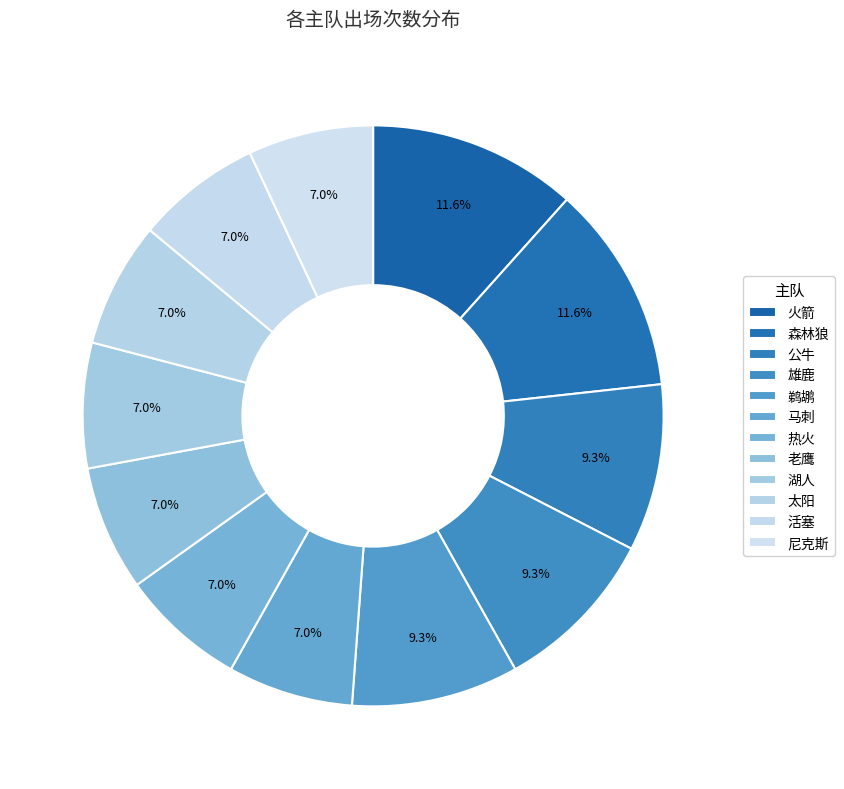

How many segments does this pie chart have?

12